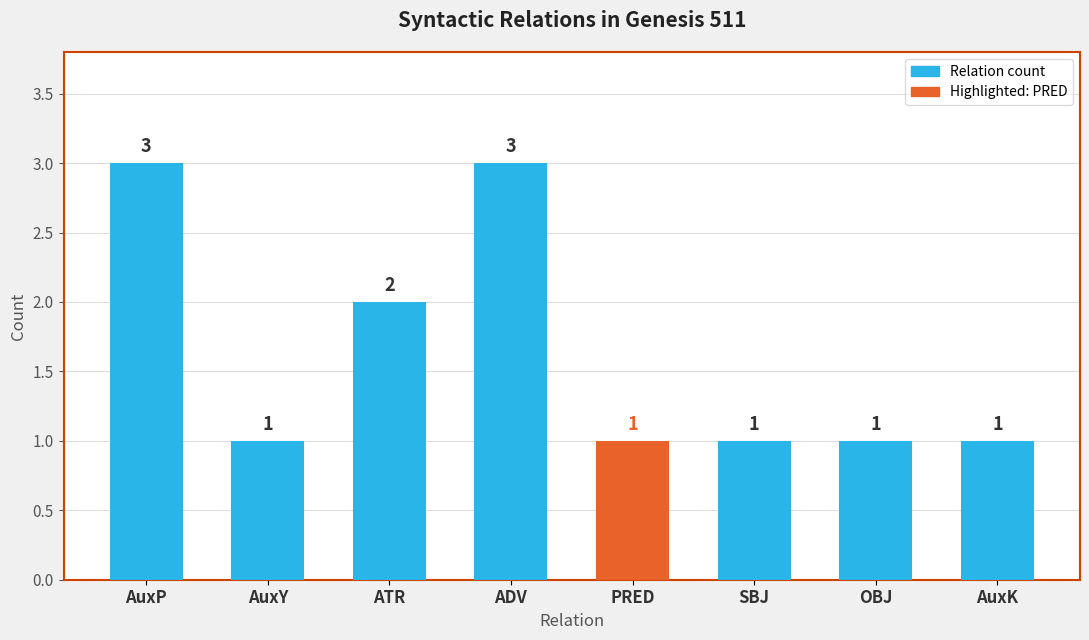

What position from the left is ADV?

4